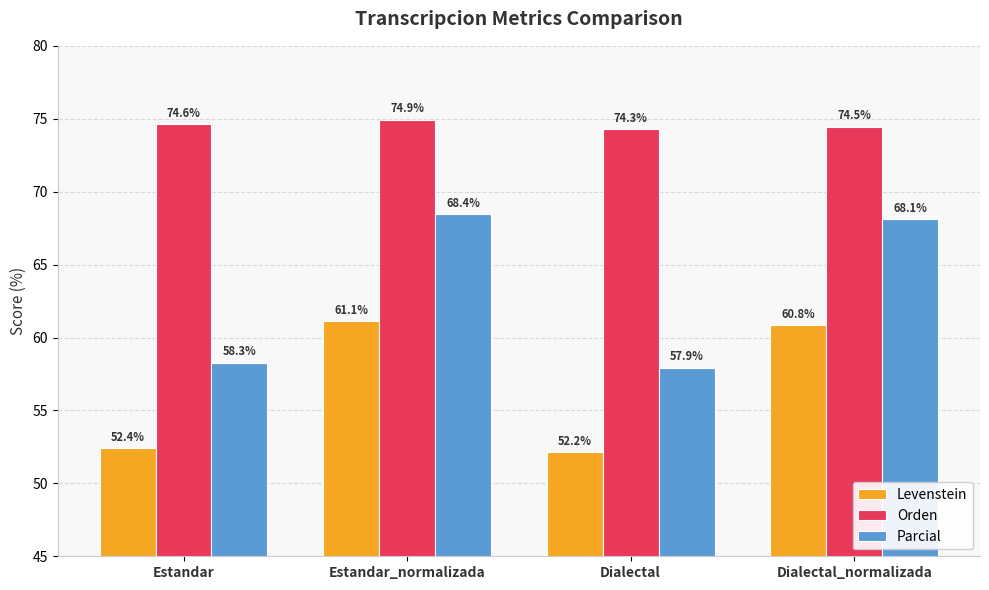

Which series has the largest total across all categories?

Orden